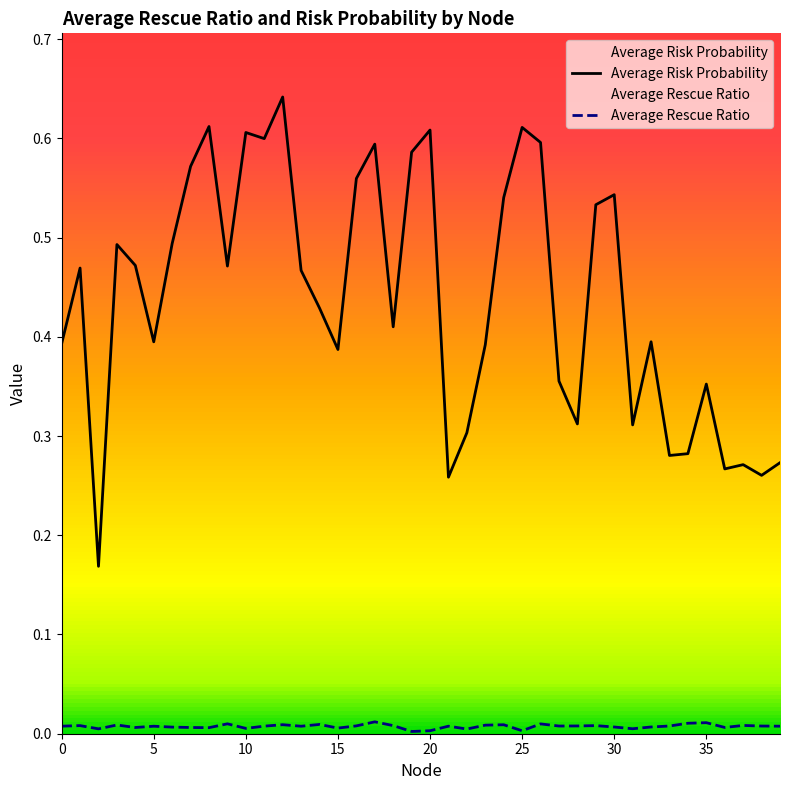

Does the chart have visible grid lines?

No